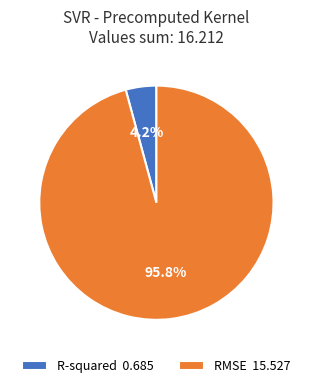

What percentage is the RMSE slice, to the nearest percent?

96%